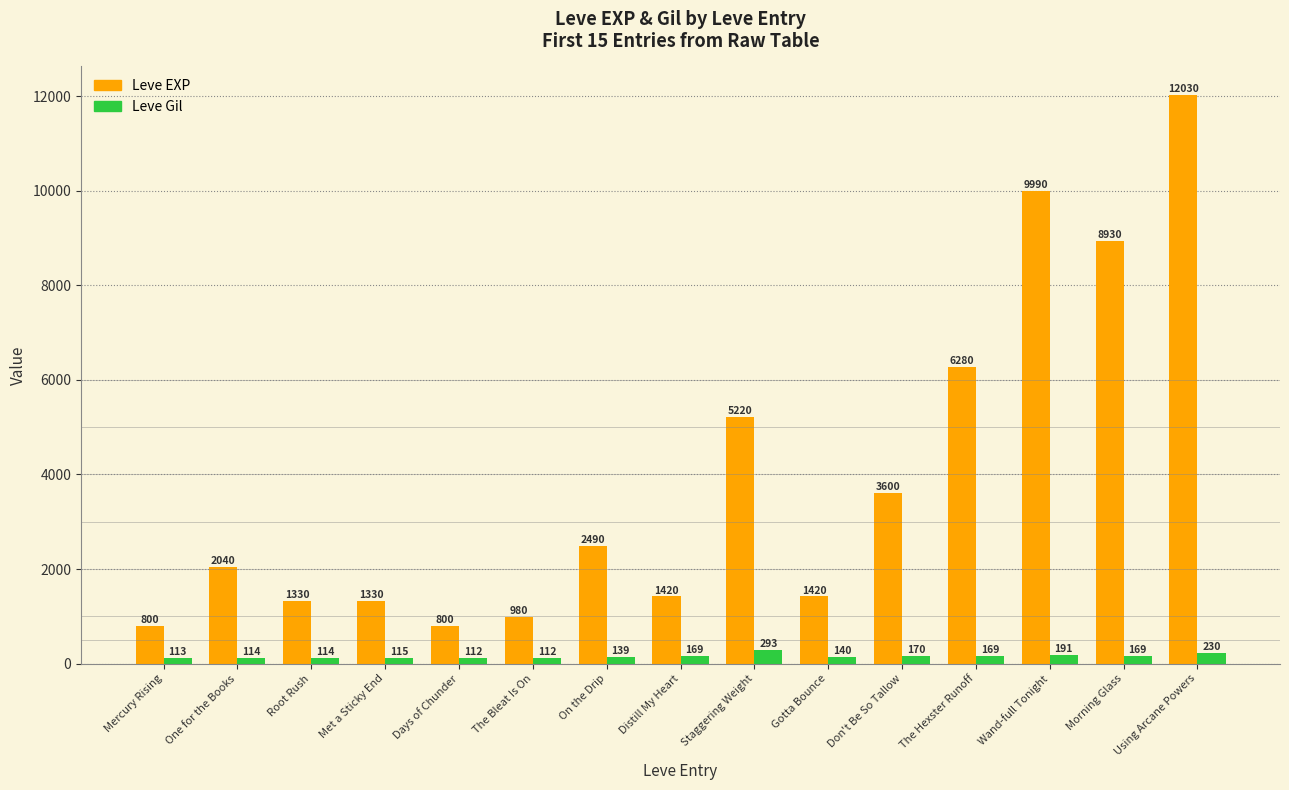

Reading left to right, what are all the values shown in this chart?

Leve EXP: Mercury Rising=800	One for the Books=2040	Root Rush=1330	Met a Sticky End=1330	Days of Chunder=800	The Bleat Is On=980	On the Drip=2490	Distill My Heart=1420	Staggering Weight=5220	Gotta Bounce=1420	Don't Be So Tallow=3600	The Hexster Runoff=6280	Wand-full Tonight=9990	Morning Glass=8930	Using Arcane Powers=12030
Leve Gil: Mercury Rising=113	One for the Books=114	Root Rush=114	Met a Sticky End=115	Days of Chunder=112	The Bleat Is On=112	On the Drip=139	Distill My Heart=169	Staggering Weight=293	Gotta Bounce=140	Don't Be So Tallow=170	The Hexster Runoff=169	Wand-full Tonight=191	Morning Glass=169	Using Arcane Powers=230